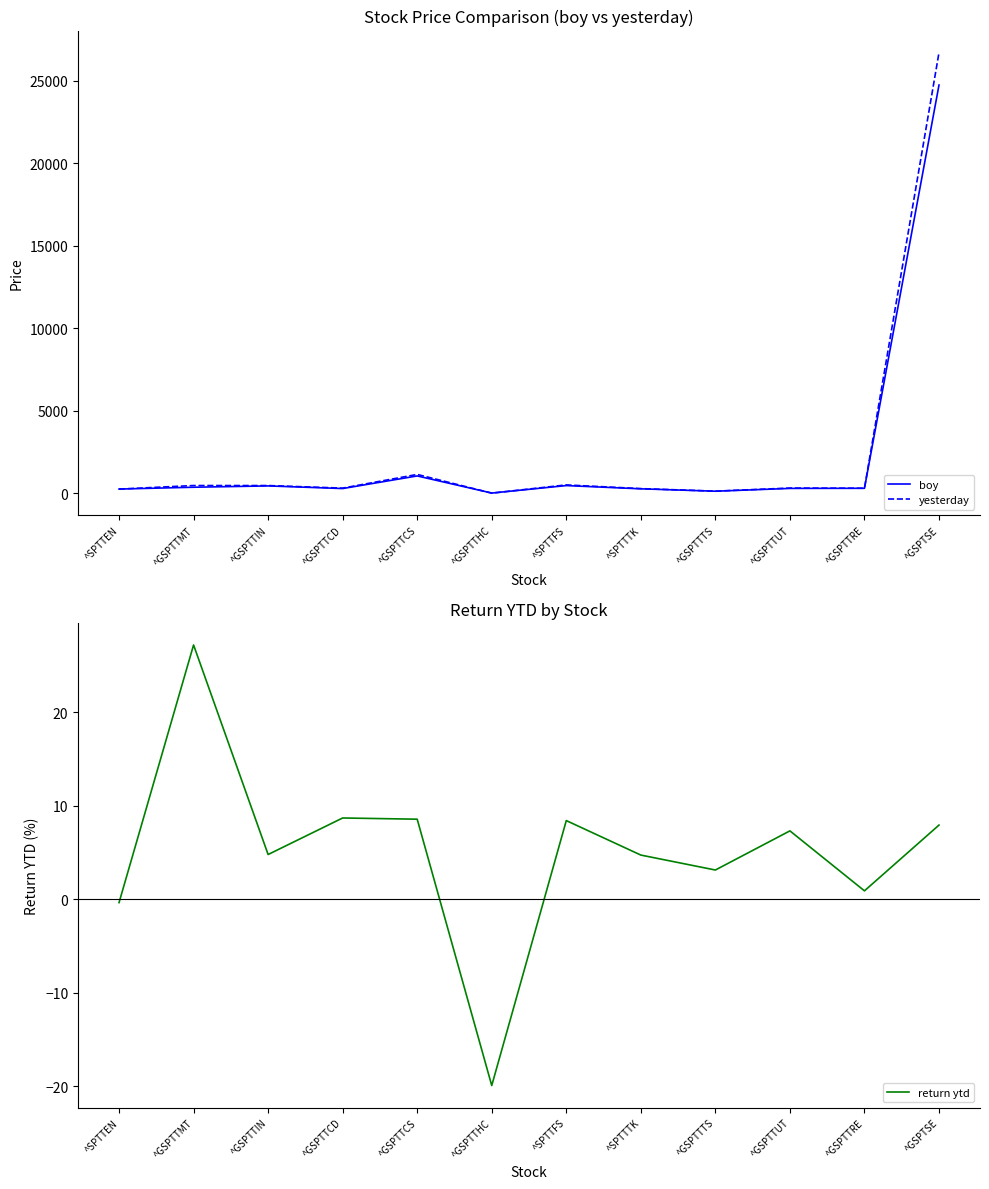

Where is yesterday nearest to the value 13356?

^GSPTTCS